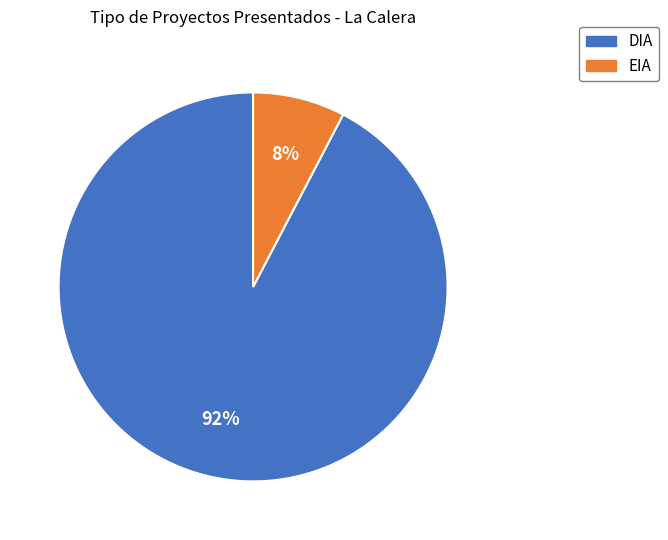

Combined, do DIA and EIA account for over 50%?

Yes